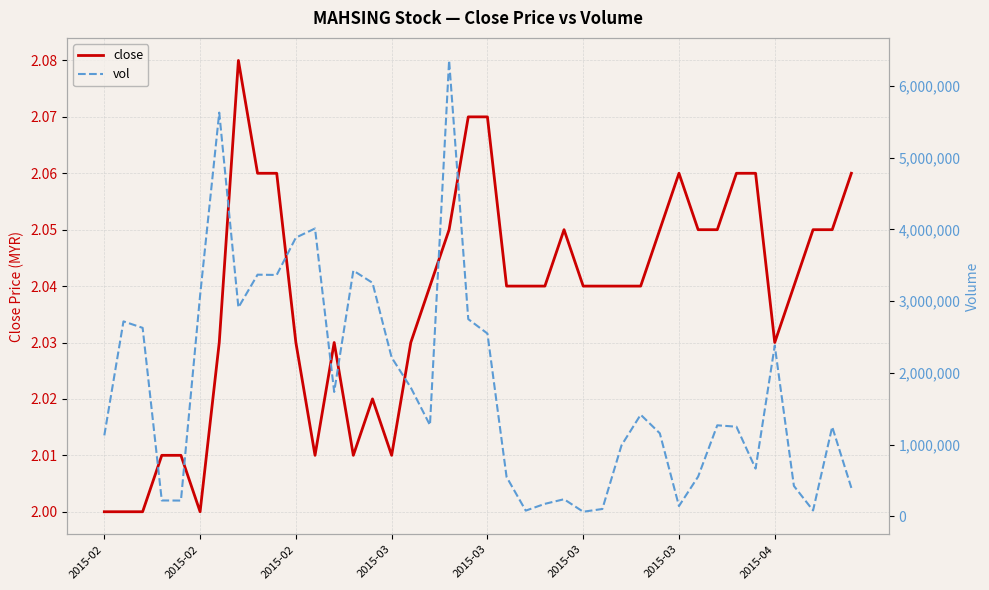

What is the minimum value shown in the chart?

2.0